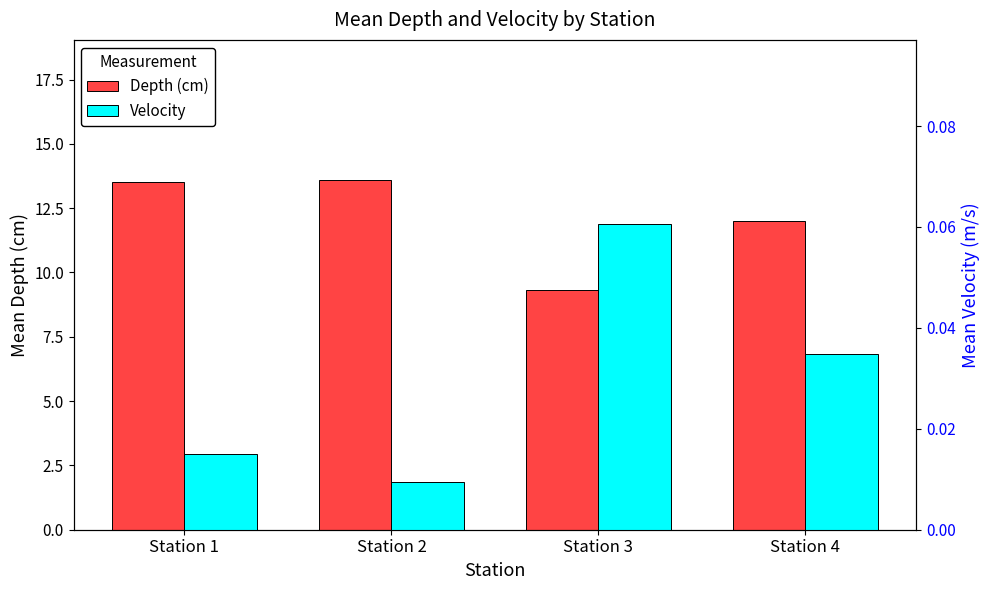

Reading left to right, extract all data points from this chart.

Depth (cm): Station 1=13.5	Station 2=13.6	Station 3=9.3	Station 4=12.0
Velocity: Station 1=0.0	Station 2=0.0	Station 3=0.1	Station 4=0.0